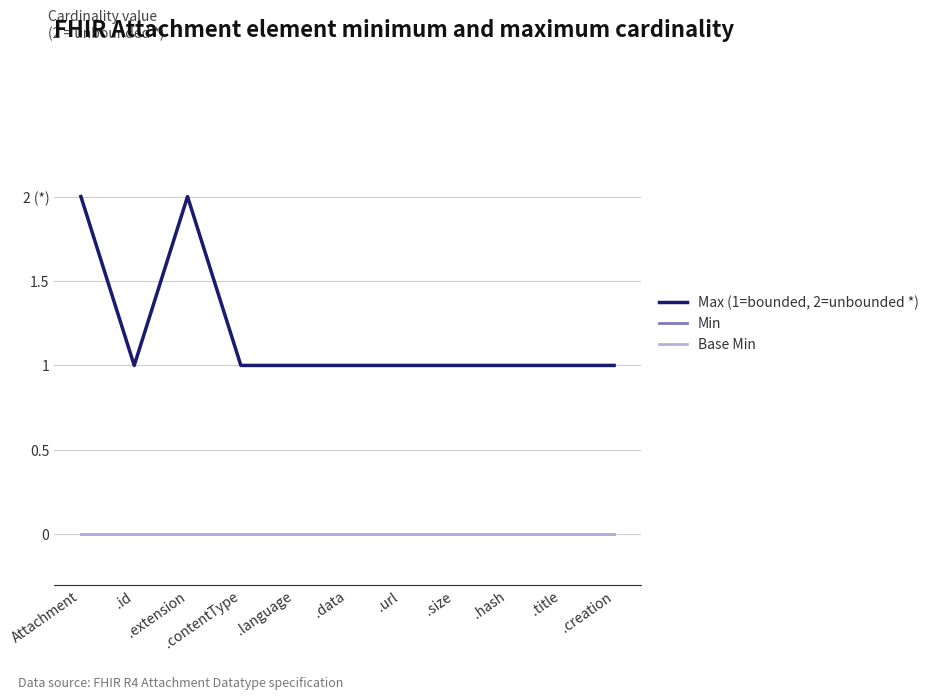

Is this an area chart (filled region under the line)?

No